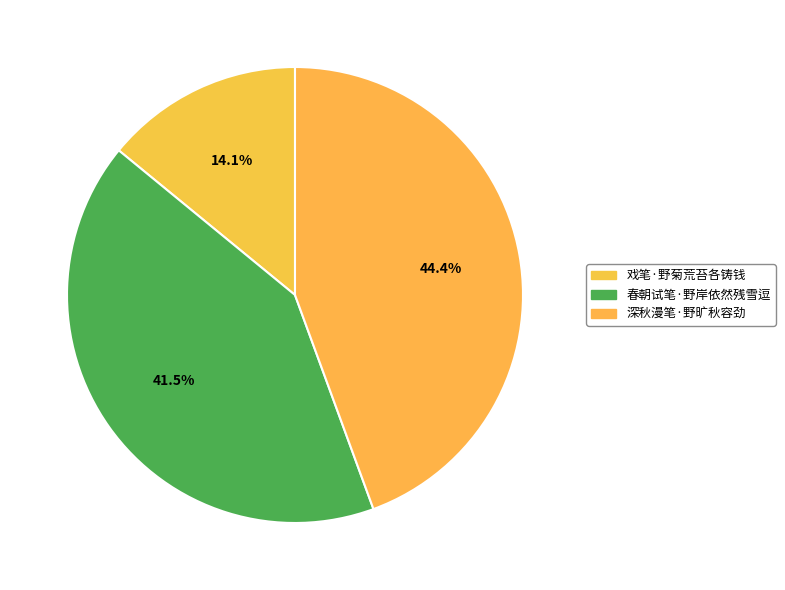

Combined, what portion of the pie is 深秋漫笔·野旷秋容劲 and 春朝试笔·野岸依然残雪逗?

85.9%